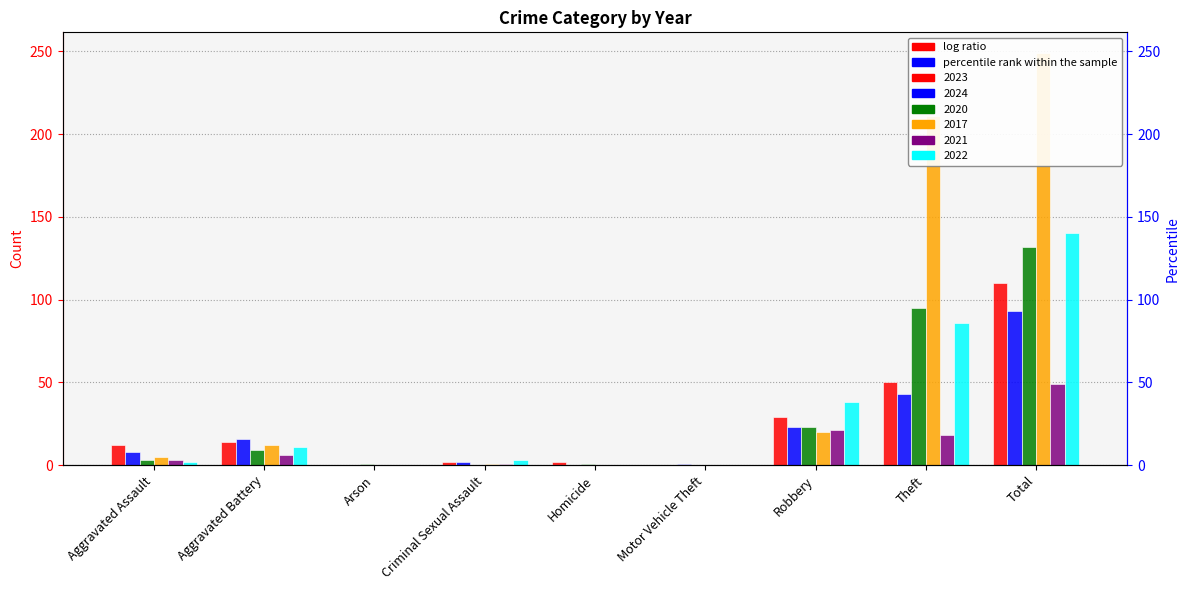

List the labels in order of 2021 value, smallest first.

Arson, Homicide, Motor Vehicle Theft, Criminal Sexual Assault, Aggravated Assault, Aggravated Battery, Theft, Robbery, Total